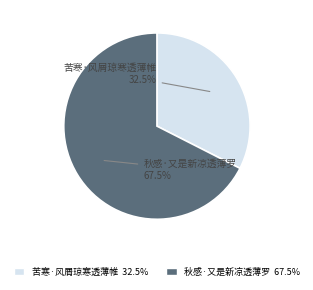

What is the smallest slice in the pie chart?

苦寒·风屑琼寒透薄帷